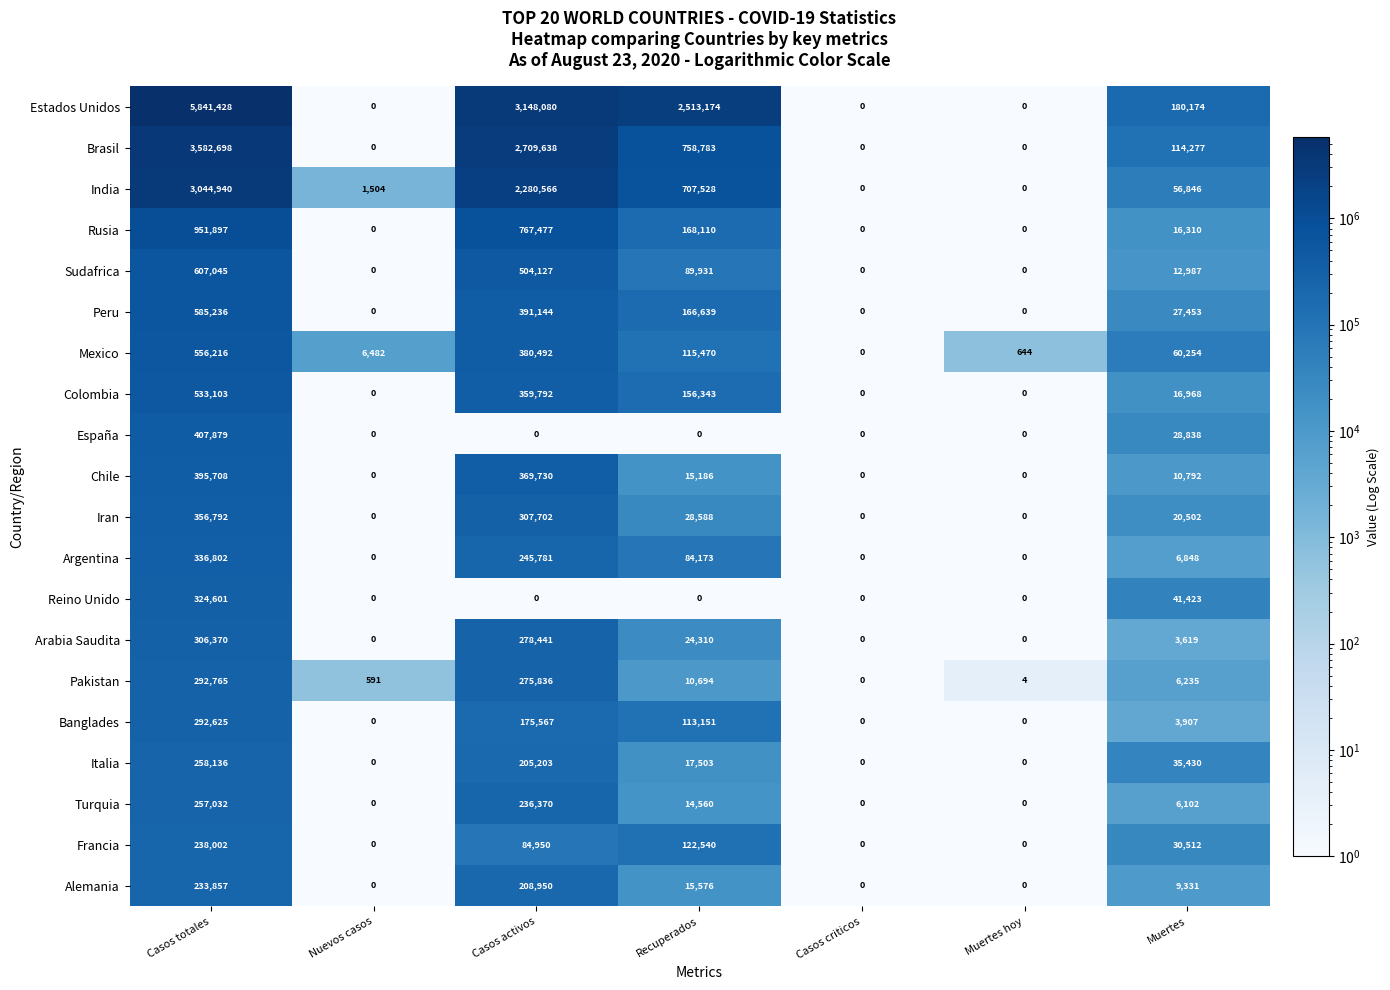

Where is Arabia Saudita nearest to the value 153185?

Casos activos